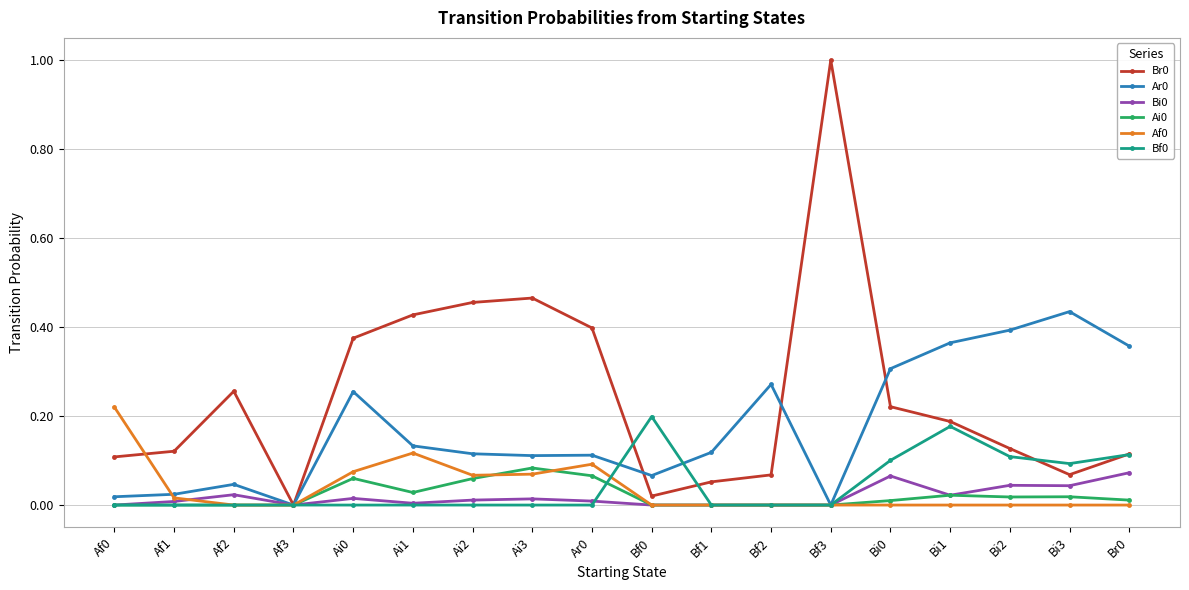

Which label corresponds to the largest value in the chart?

Bf3